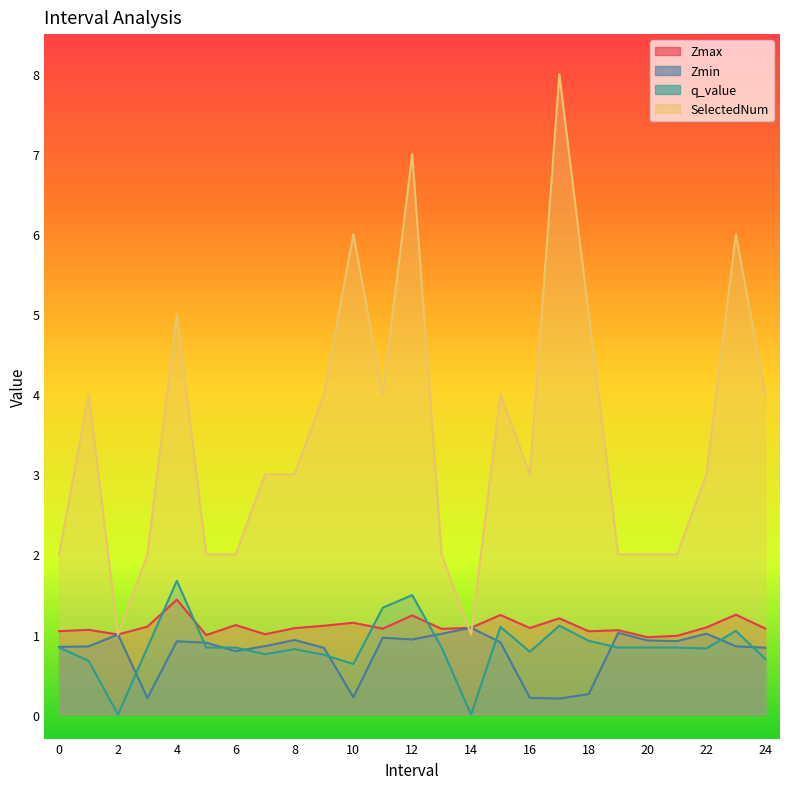

What value does the q_value series have at 6?

0.8